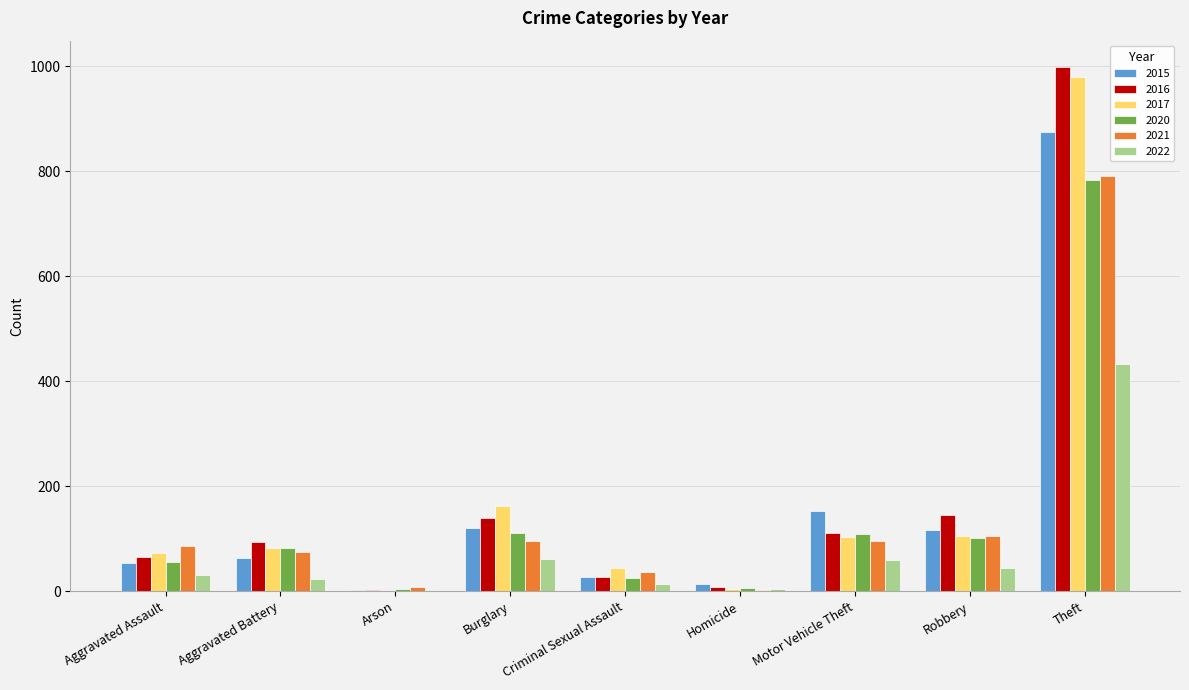

Which category has the highest value in the 2022 series?

Theft